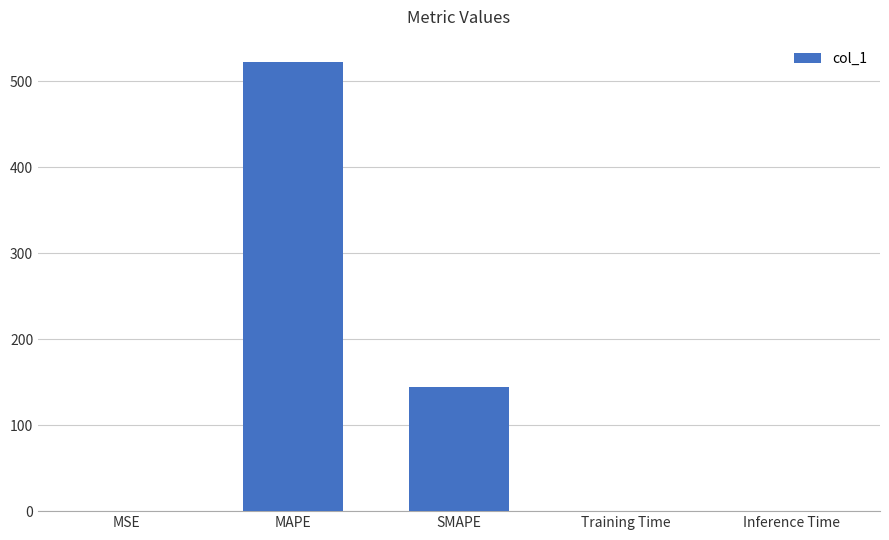

The value at MAPE is 522.0. True or false?

True